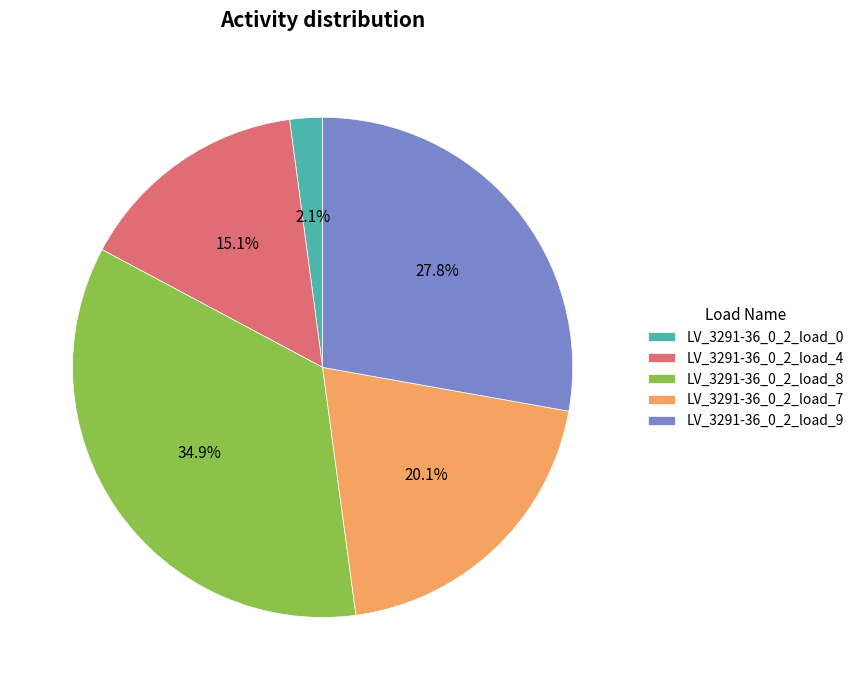

What percentage is the LV_3291-36_0_2_load_4 slice, to the nearest percent?

15%